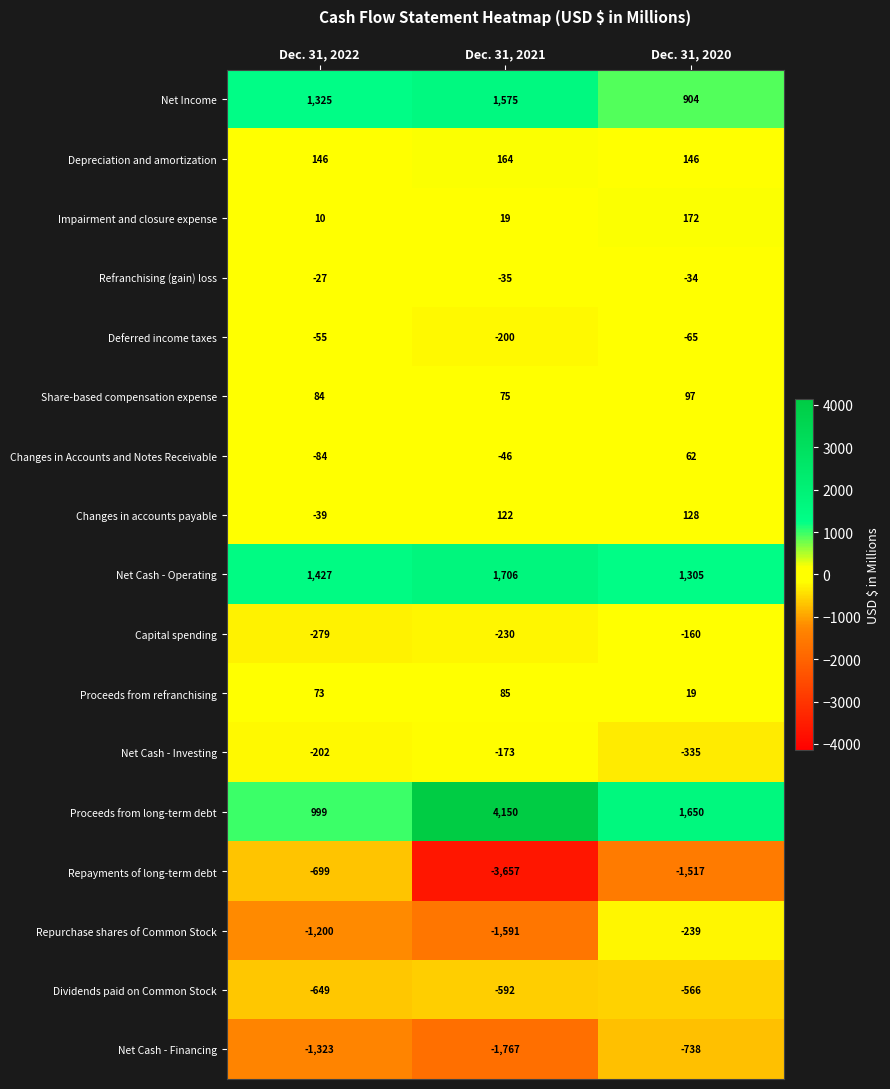

Which label corresponds to the smallest value in the chart?

Dec. 31, 2021